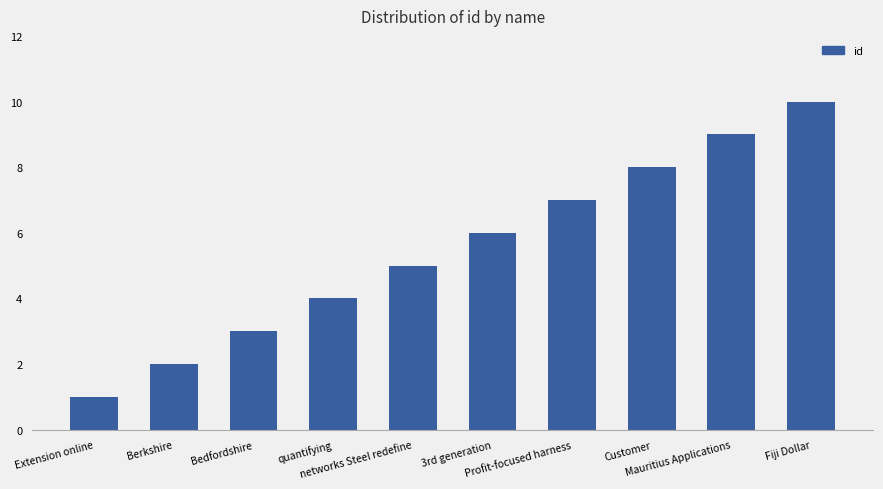

At which label is the value closest to 5?

networks Steel redefine